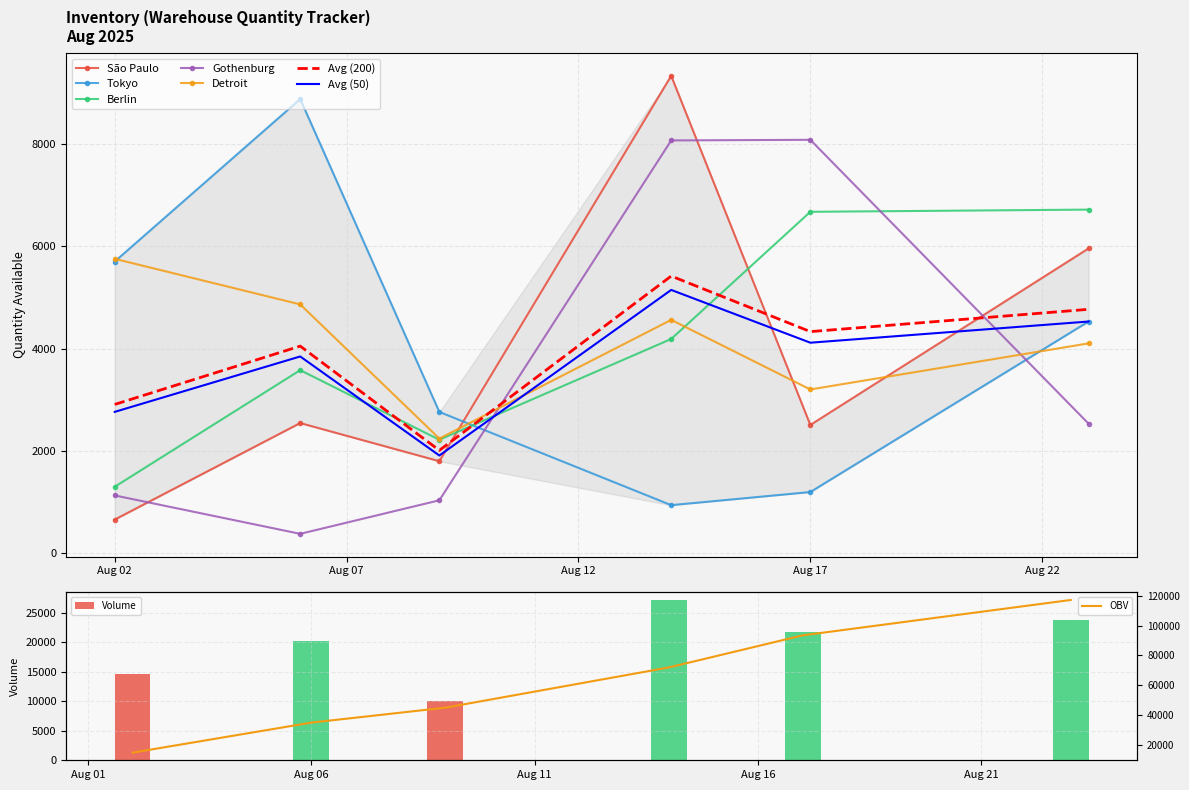

What is the total value across all series at 2025-08-06?

20234